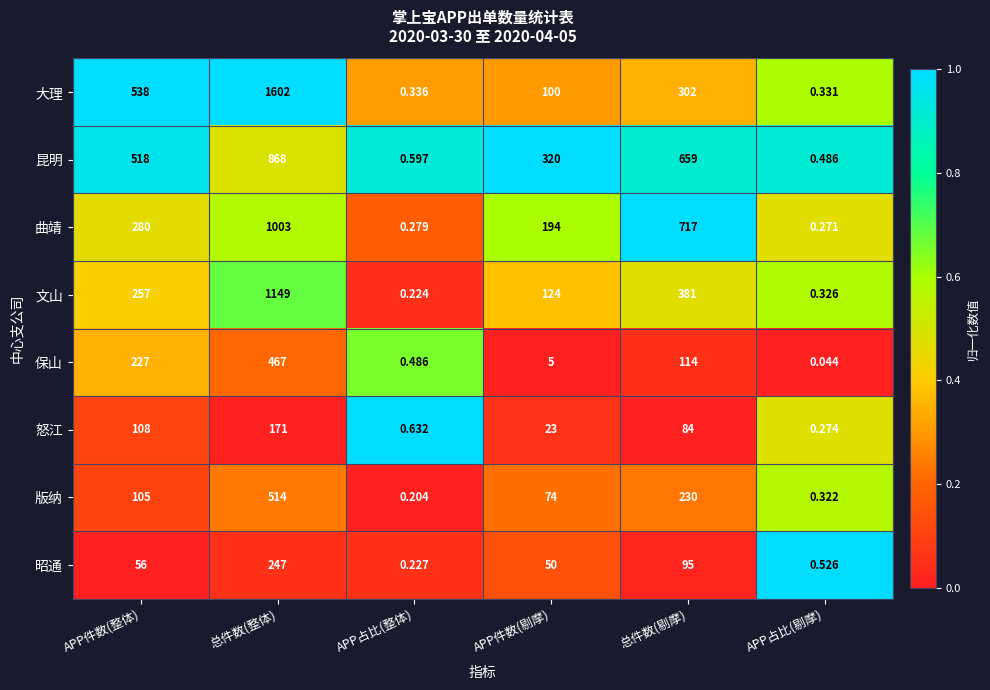

At APP占比(剔摩), list the series in order from smallest to largest.

保山, 曲靖, 怒江, 版纳, 文山, 大理, 昆明, 昭通